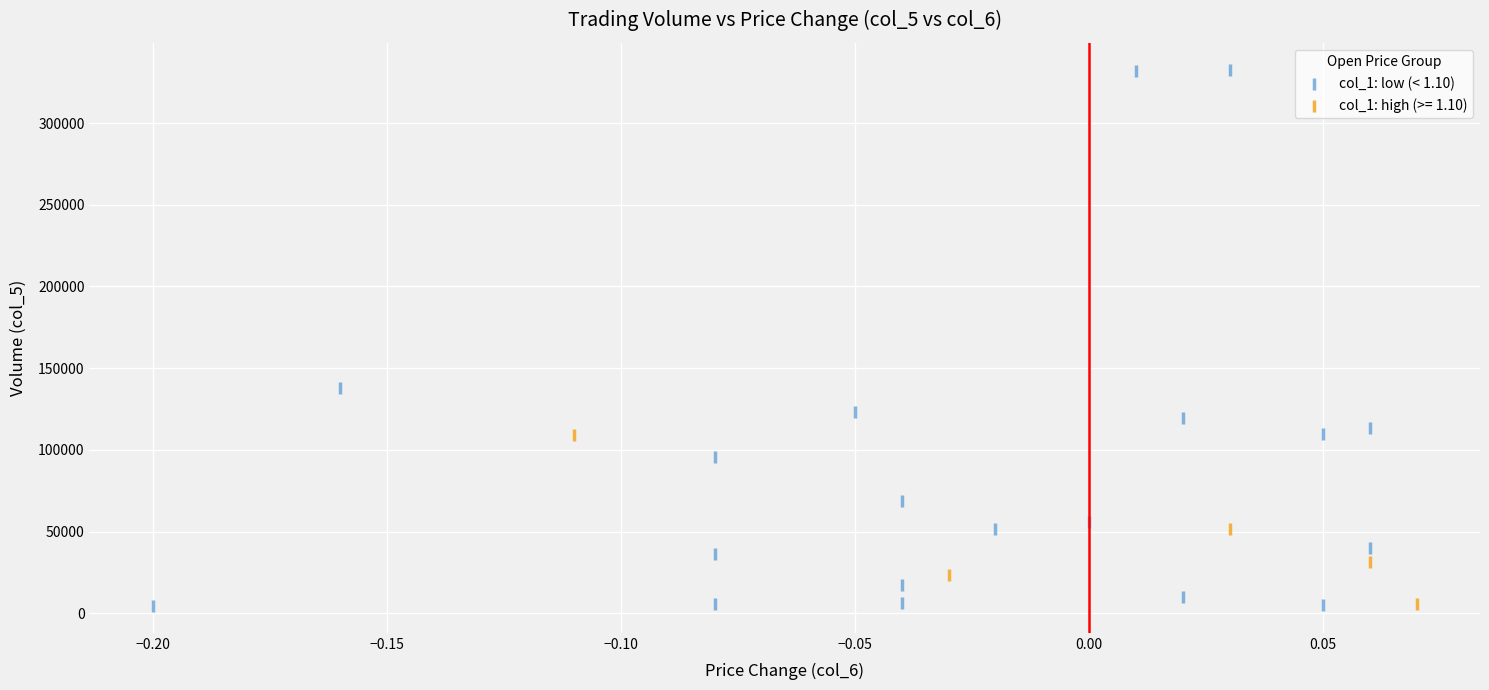

Which series reaches the maximum Y coordinate?

col_1: low (< 1.10)